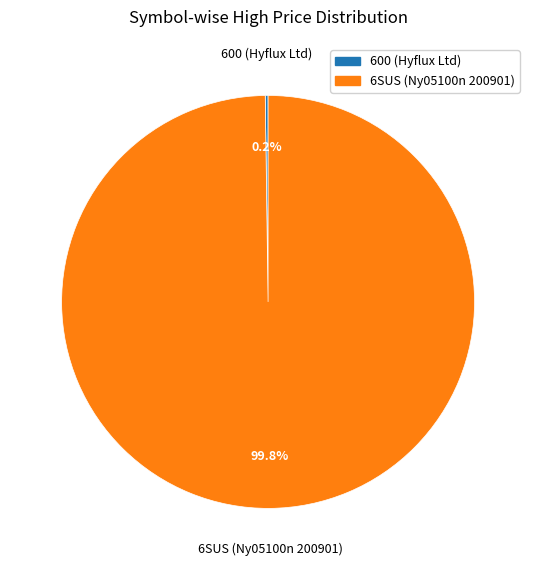

How much of the chart is everything except 6SUS (Ny05100n 200901)?

0.2%